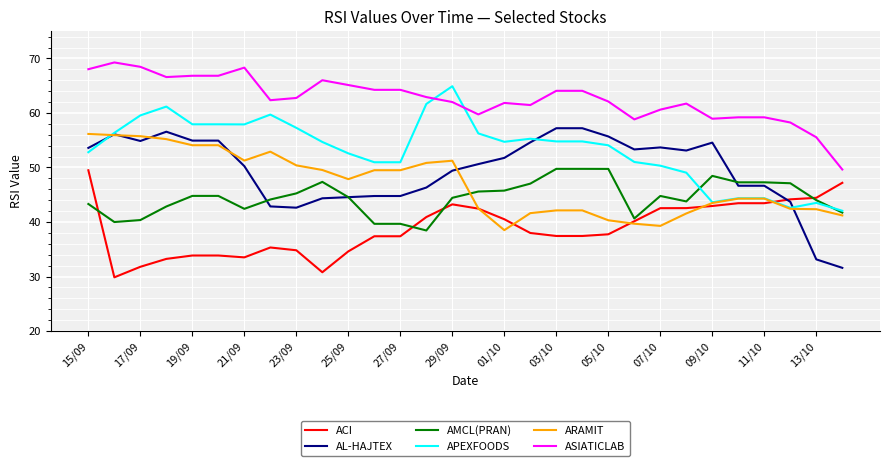

True or false: ASIATICLAB and ARAMIT intersect in this chart.

False